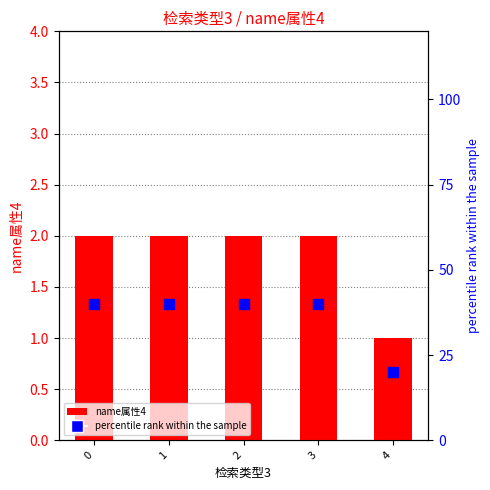

Which series has the largest total across all categories?

percentile rank within the sample